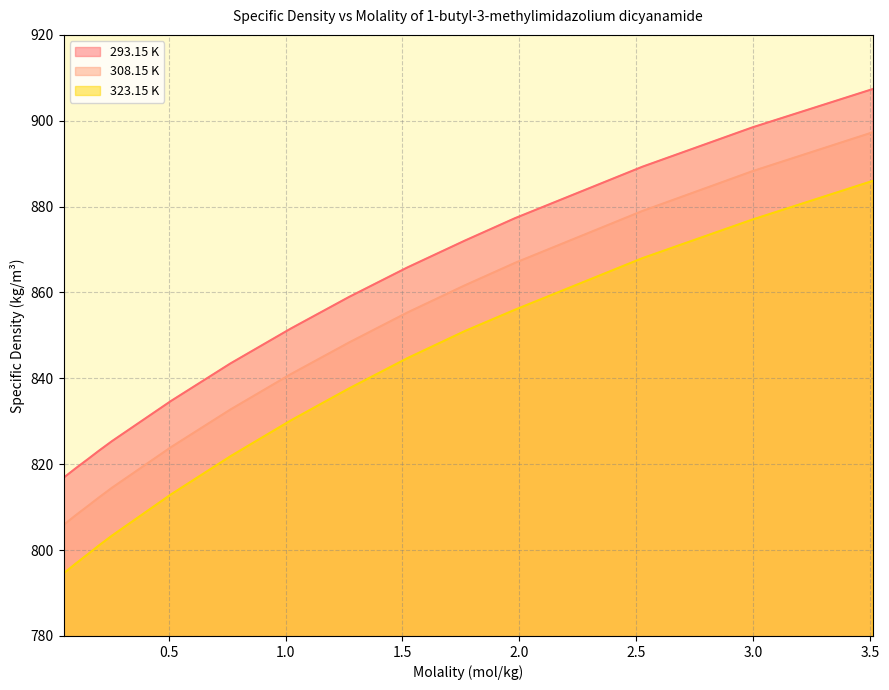

How many data points in 293.15 K are less than 851?

7